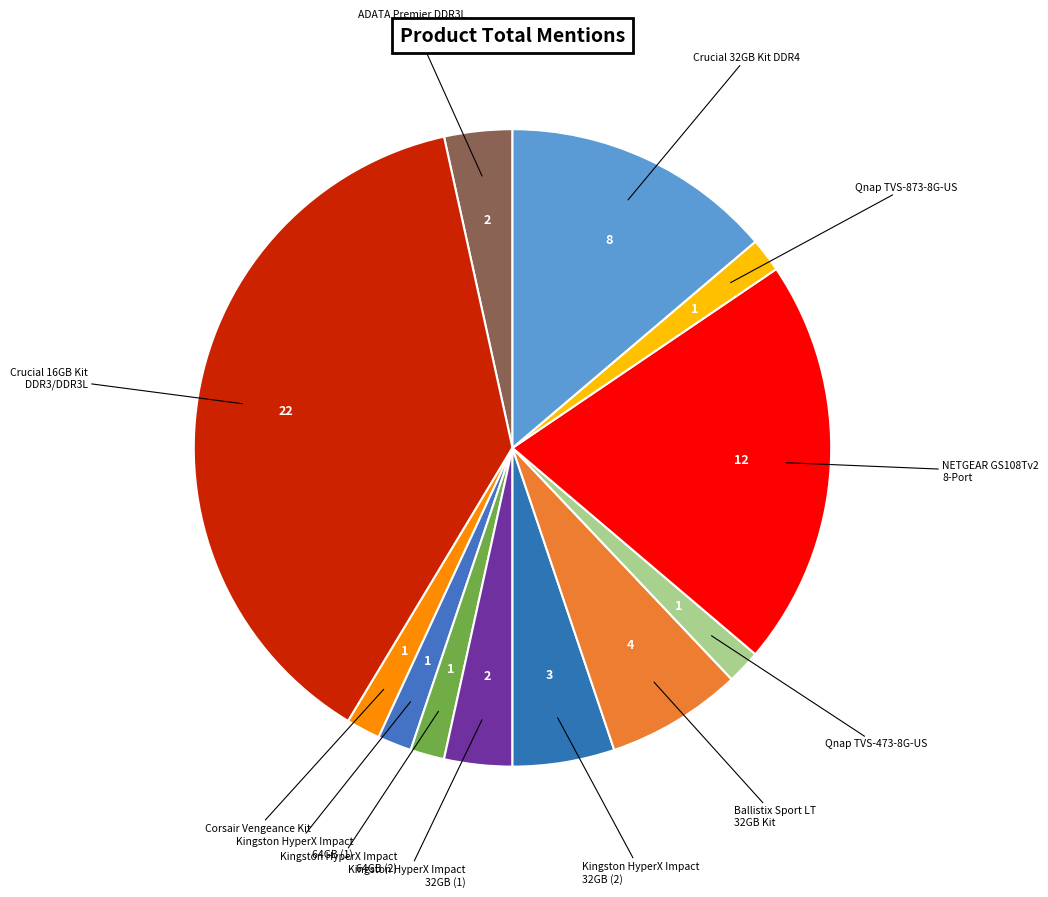

How many segments does this pie chart have?

12